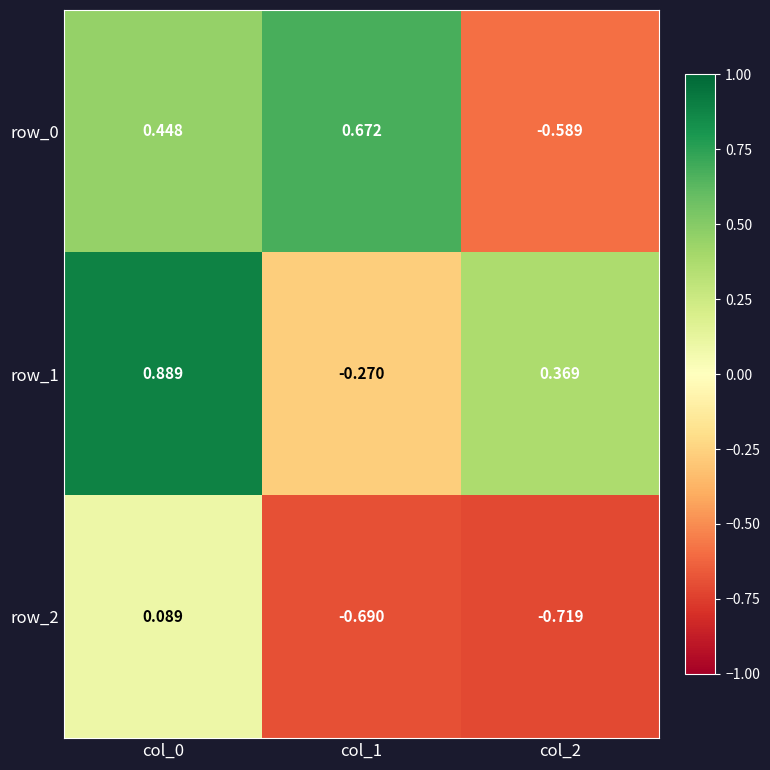

List the series in order of their peak value, lowest first.

row_2, row_0, row_1